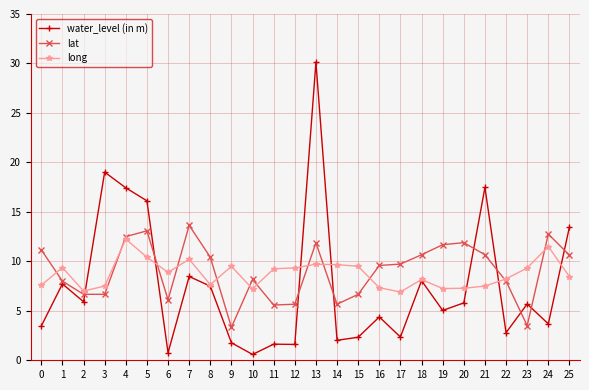

Which series has the largest range (max minus min)?

water_level (in m)